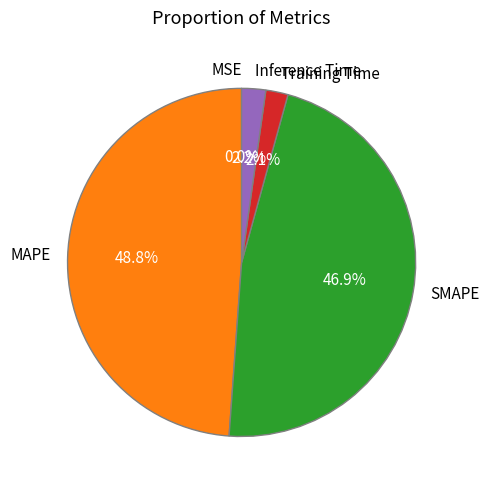

Is the sum of Inference Time and MAPE greater than half?

Yes